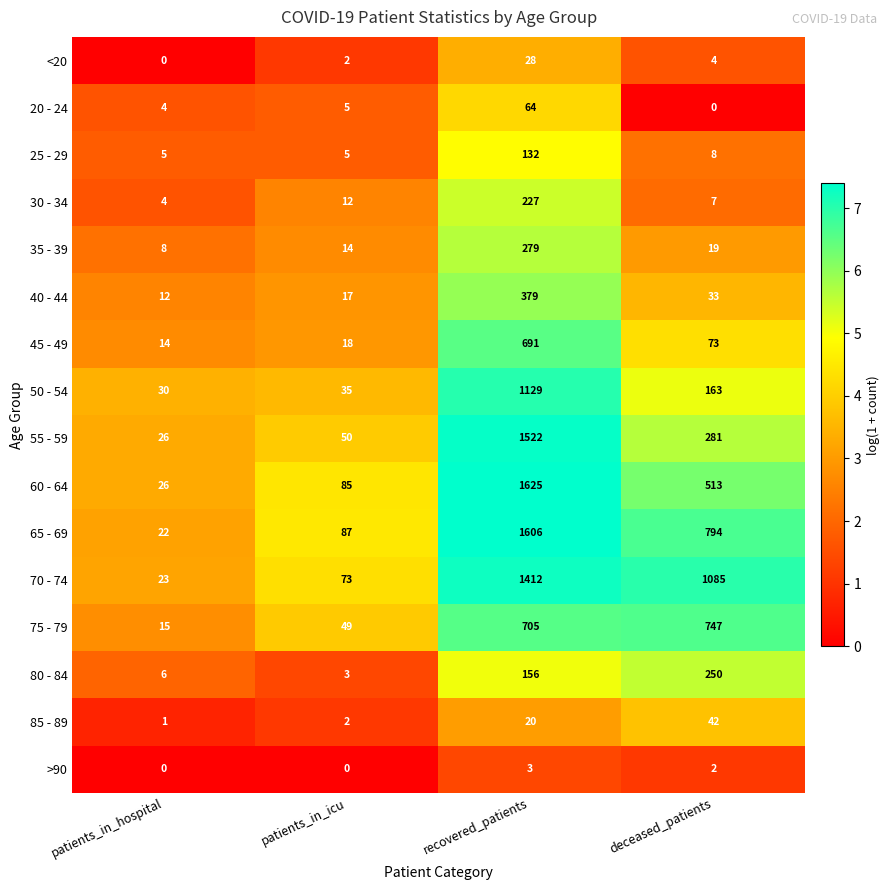

The value of 75 - 79 at patients_in_icu is 49. True or false?

True